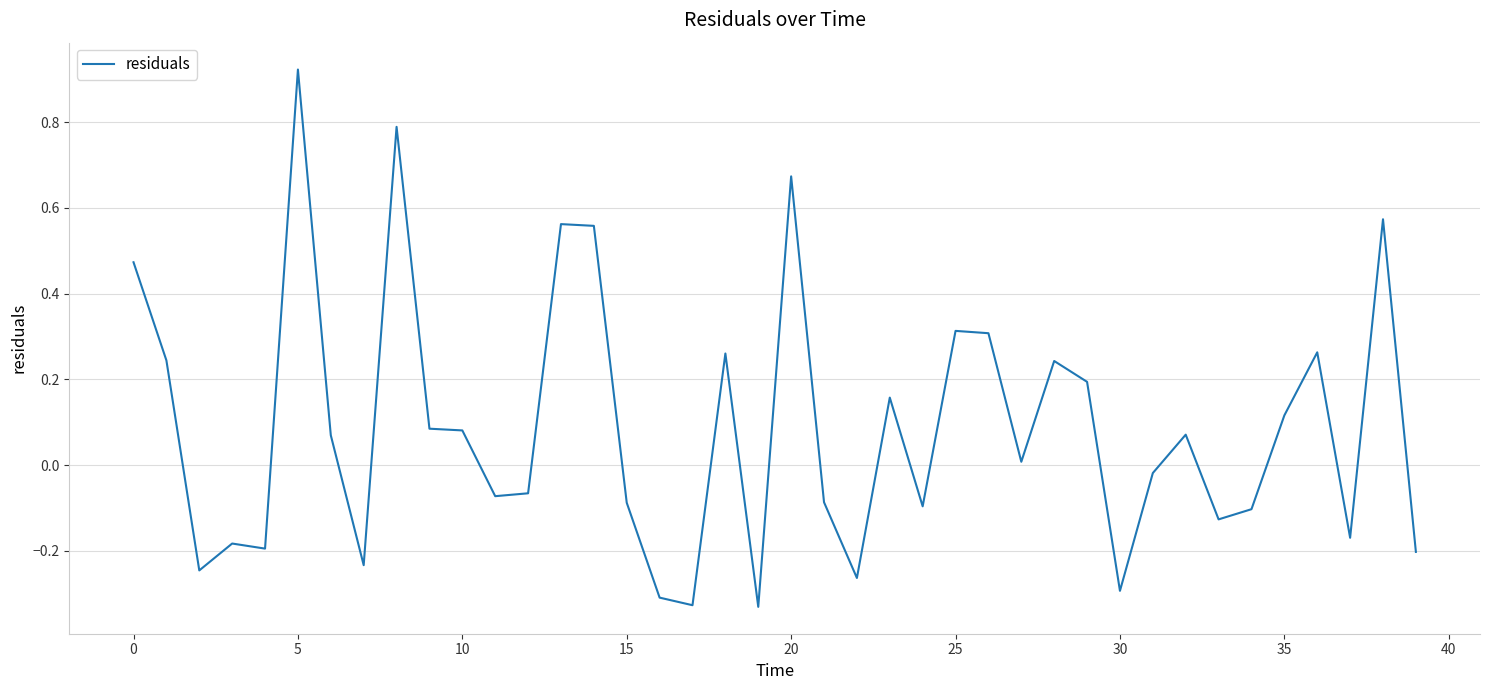

What is the difference between the maximum and minimum values?

1.3